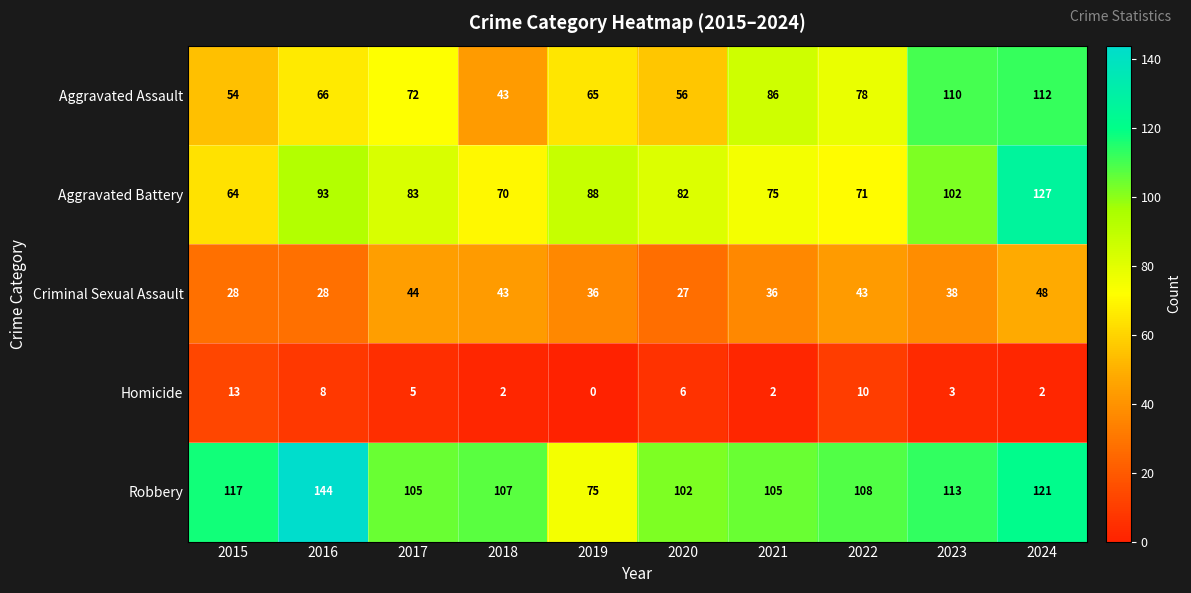

What is the spread (max minus min) of values at 2021?

103